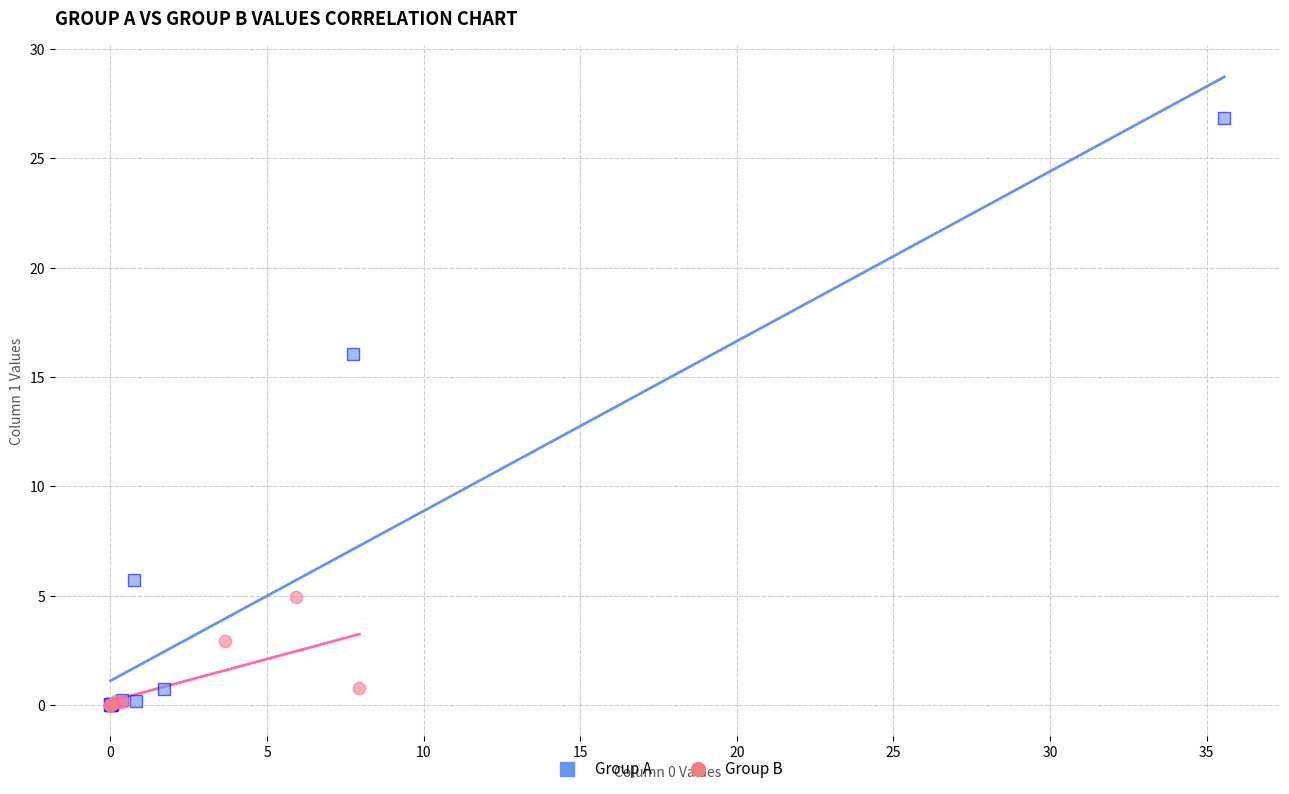

Which series has the largest Y range (max minus min)?

Group A